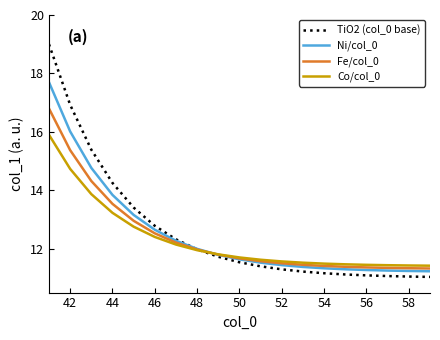

What is the lowest value of the TiO2 (col_0 base) series?

11.0